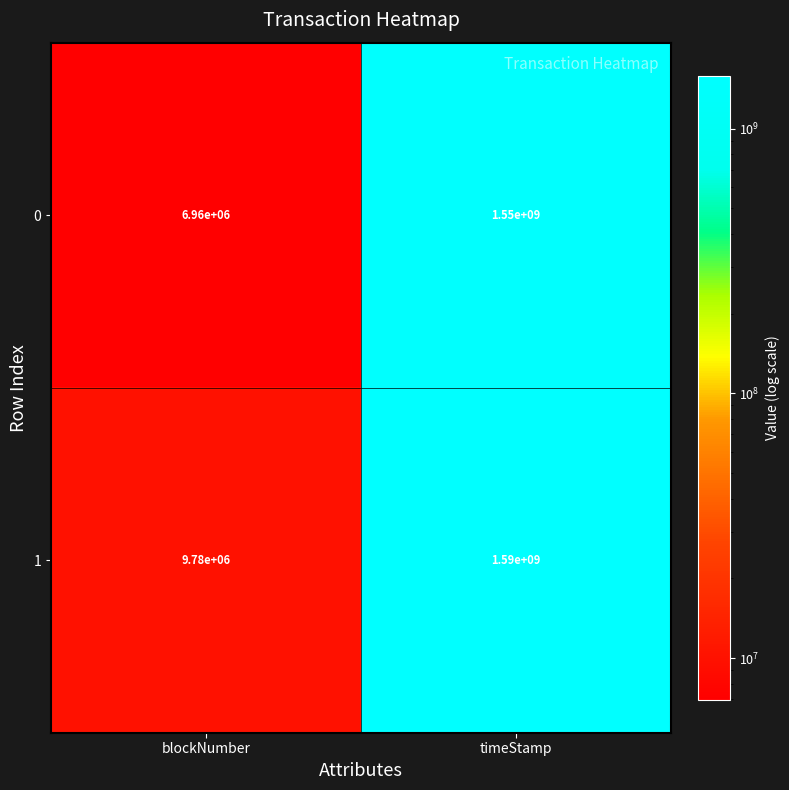

Reading right to left, what are all the values shown in this chart?

0: timeStamp=1550000000	blockNumber=6960000
1: timeStamp=1590000000	blockNumber=9780000